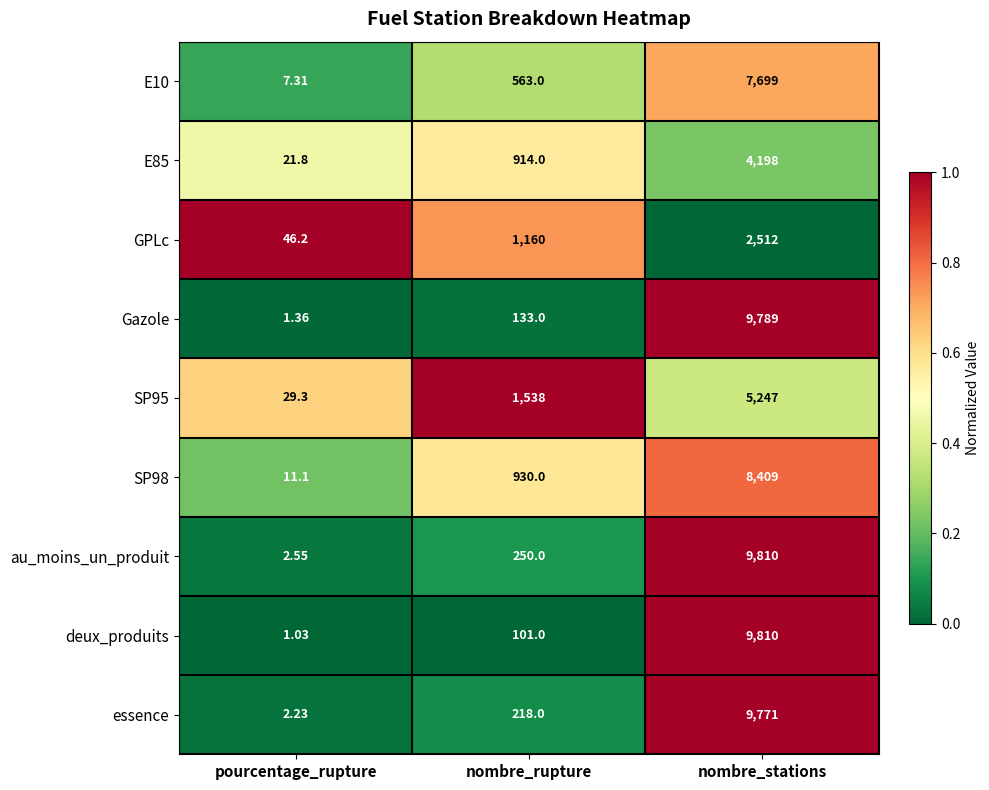

Where is GPLc nearest to the value 1279?

nombre_rupture